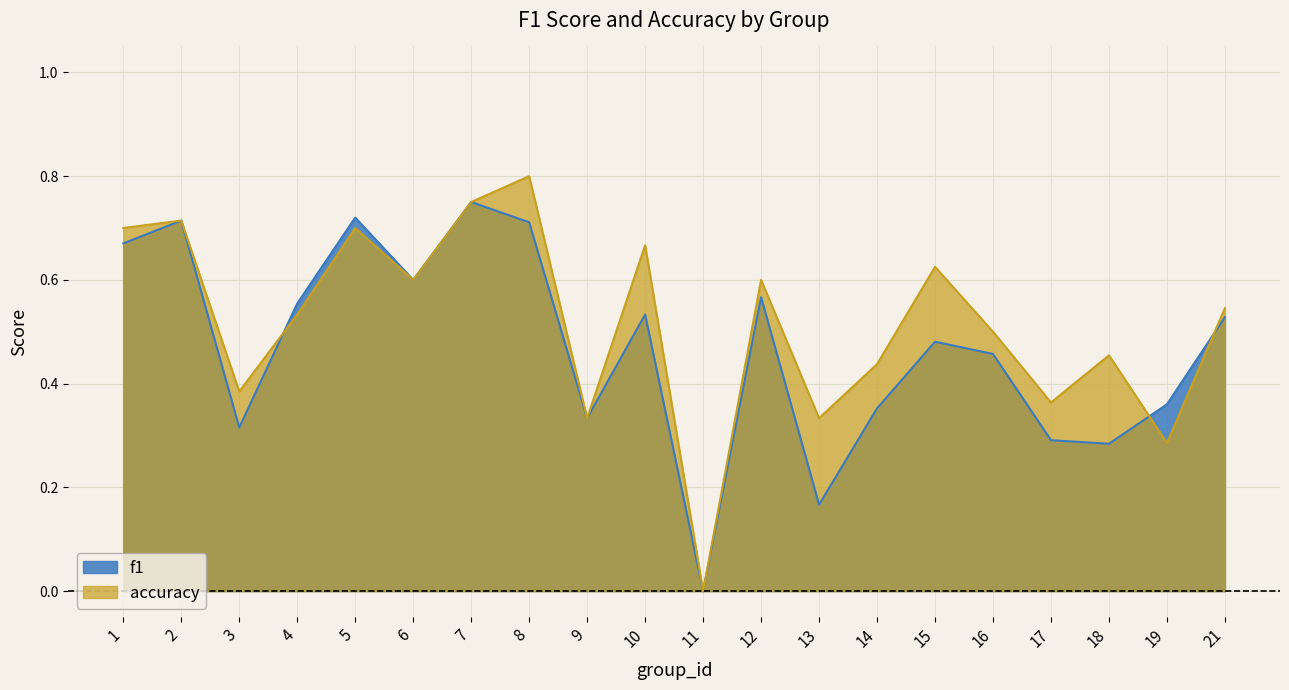

What is the value of the f1 point at the 6th from the left?

0.6